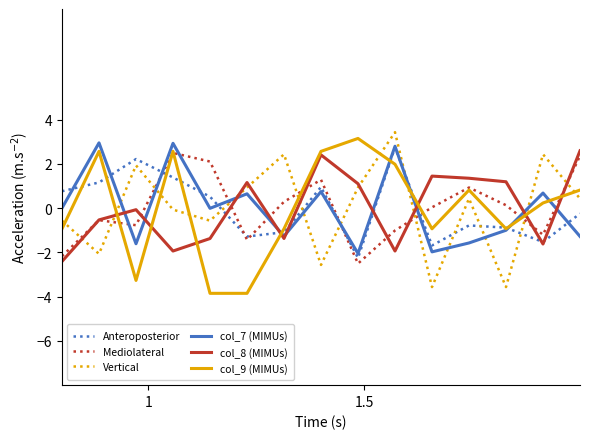

What is the highest value of the Anteroposterior series?

2.7